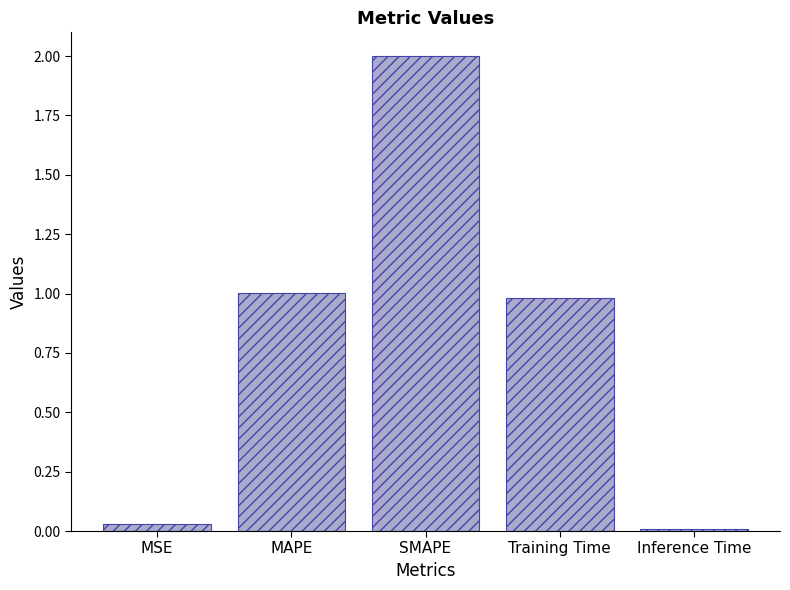

What is the value of the 3rd bar from the left?

2.0